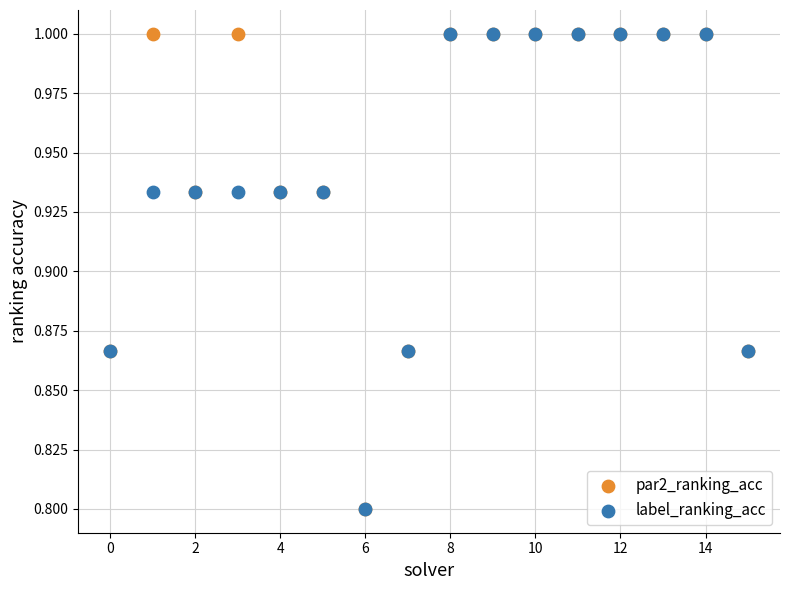

What are all the series names shown in the legend?

par2_ranking_acc, label_ranking_acc